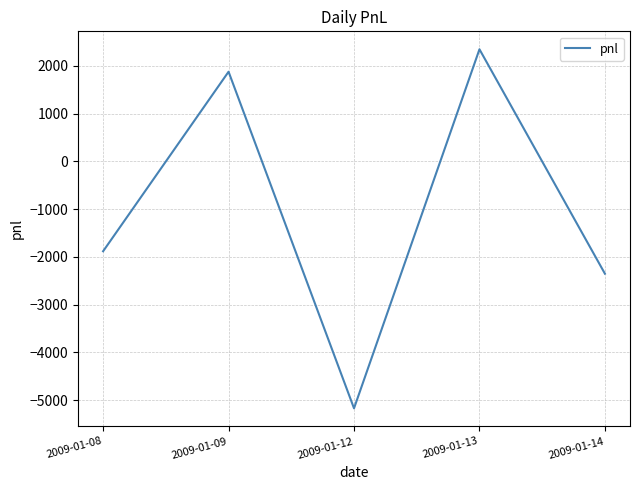

The chart shows a value of -2788 at 2009-01-08. True or false?

False